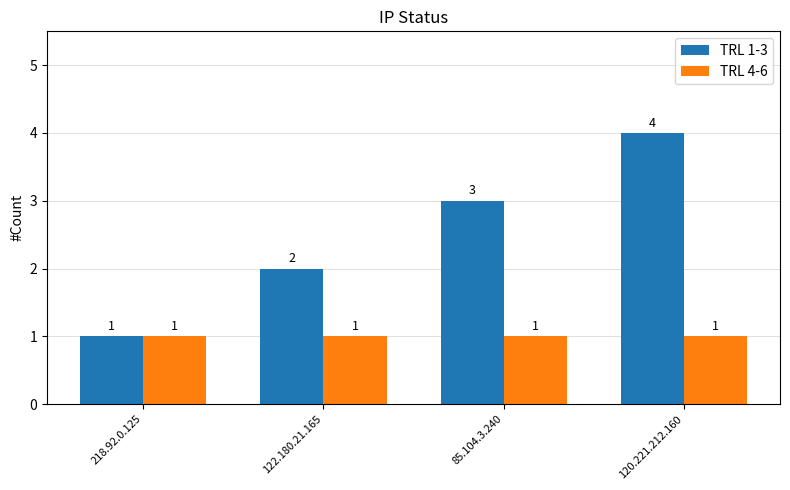

What is the lowest value of the TRL 1-3 series?

1